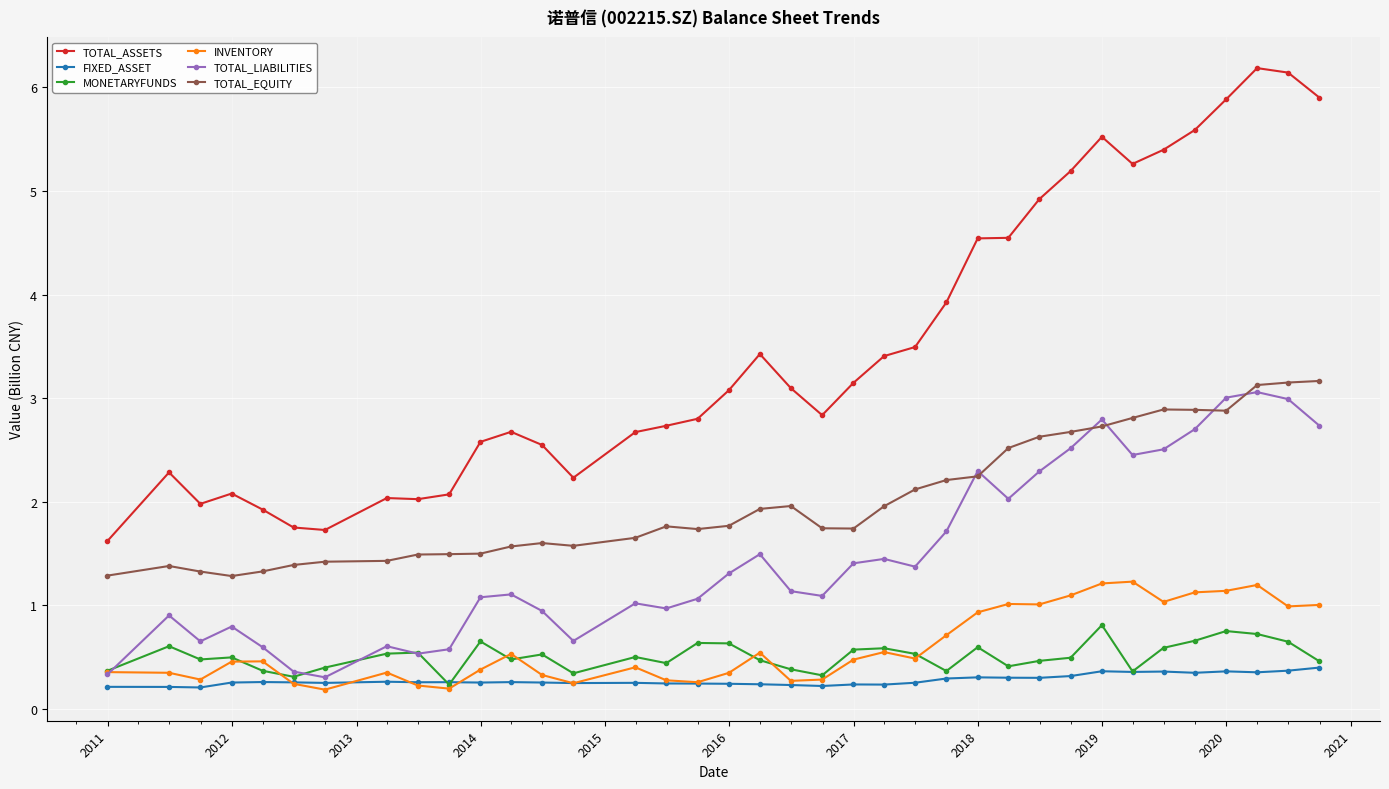

At how many categories does at least one series exceed 5?

9